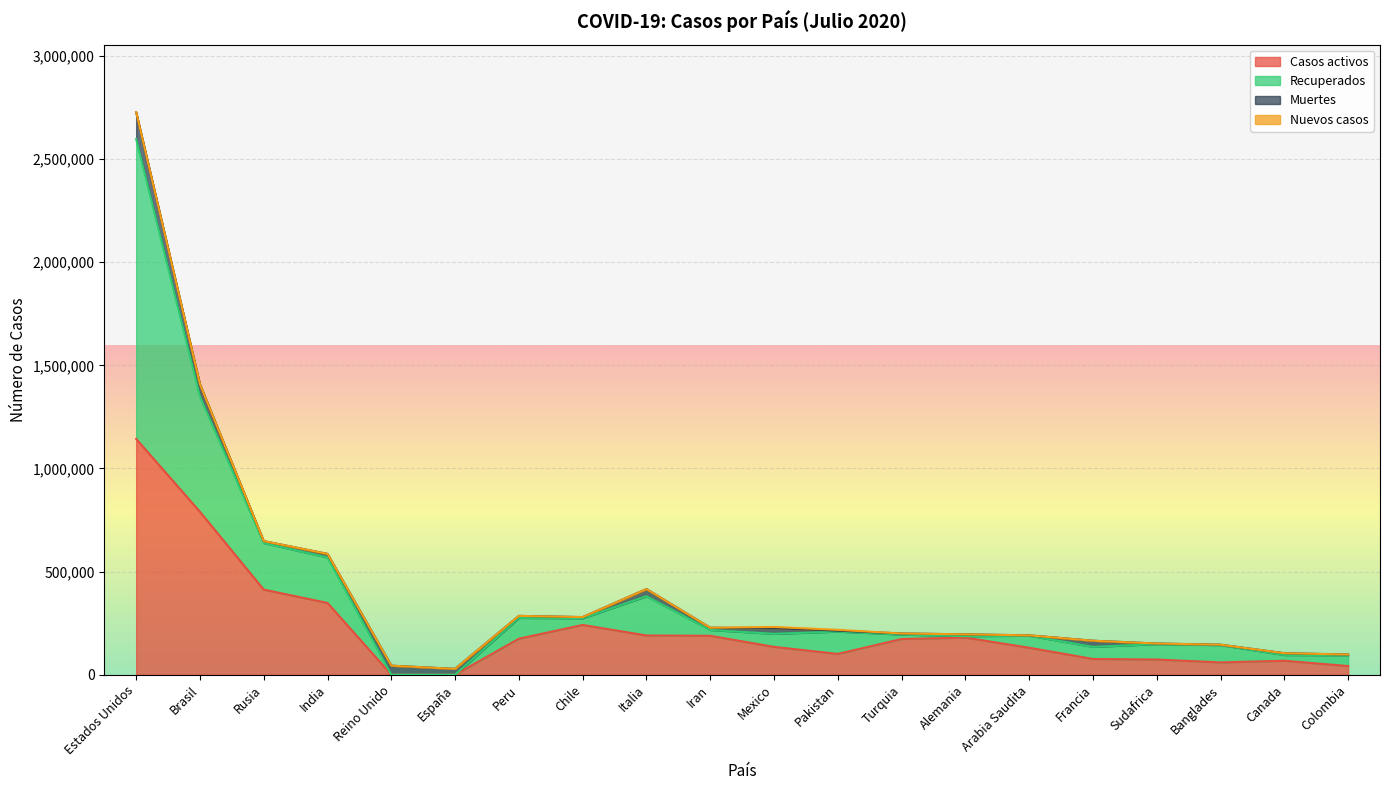

What is the average value of the Recuperados series?

168407